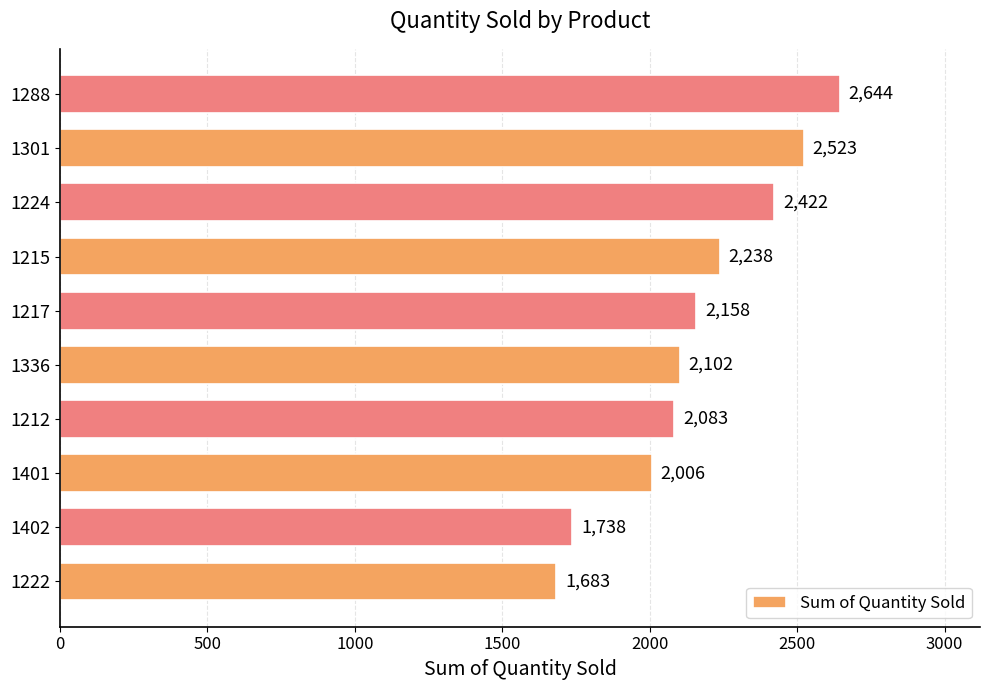

Which has a higher value, 1217 or 1215?

1215